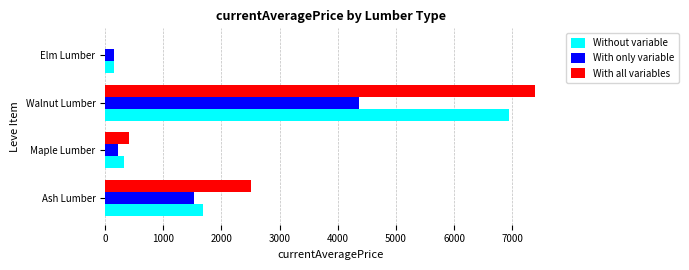

The With all variables series shows 7388.6 at Walnut Lumber. True or false?

True